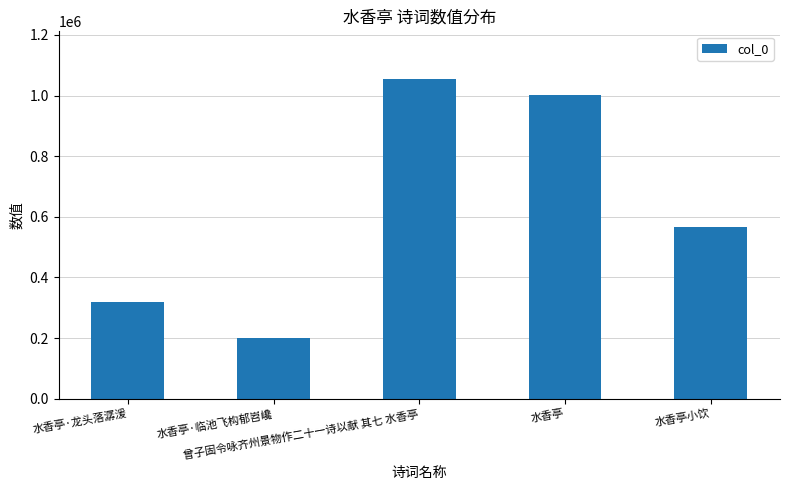

Reading right to left, what are all the values shown in this chart?

水香亭小饮=564913	水香亭=1002507	曾子固令咏齐州景物作二十一诗以献 其七 水香亭=1053753	水香亭·临池飞构郁岧巉=198849	水香亭·龙头落潺湲=320409